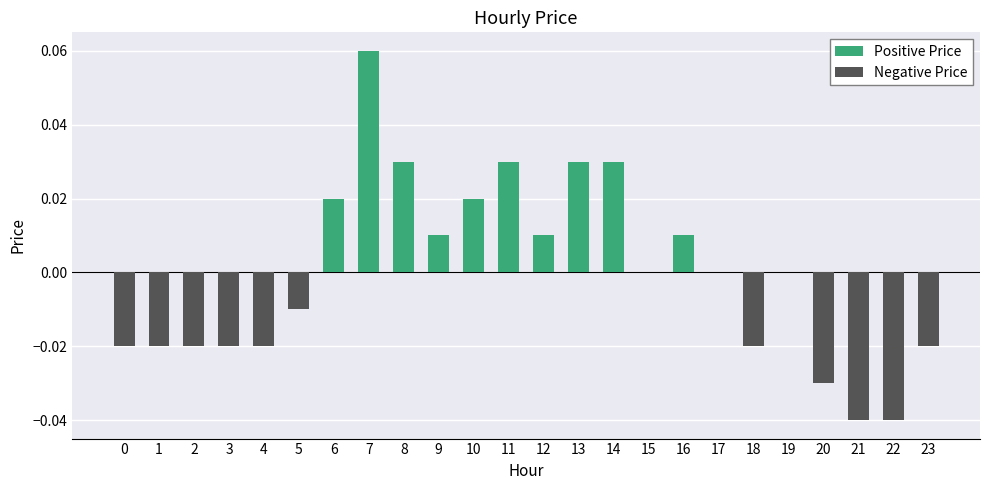

Which label corresponds to the largest value in the chart?

7